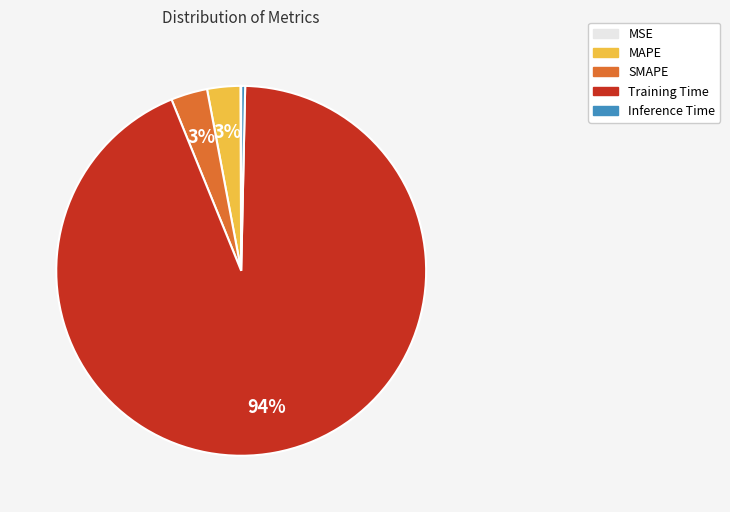

To the nearest percent, what is the average slice percentage?

20%